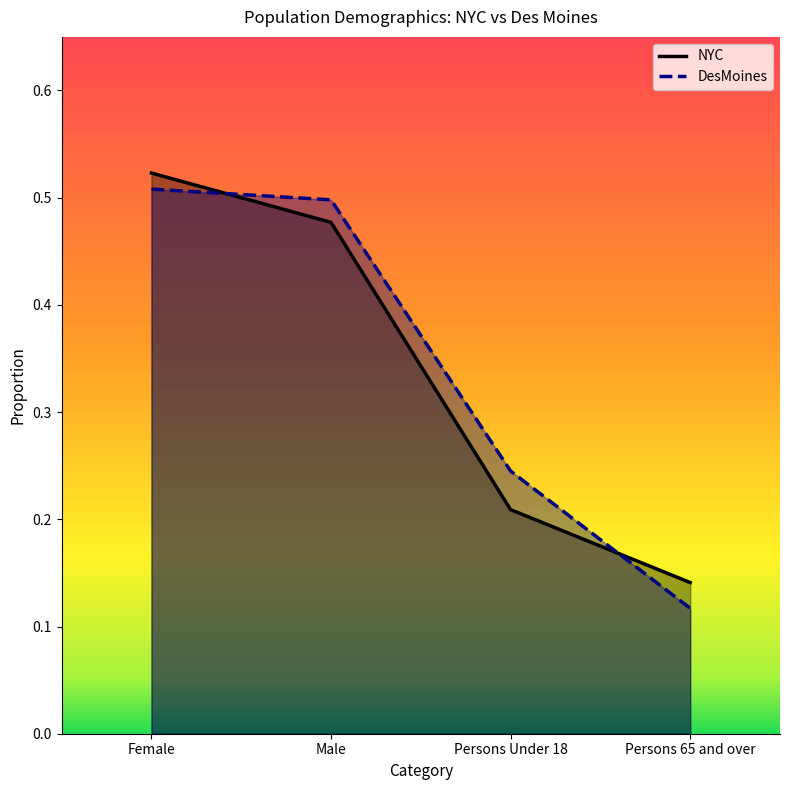

What is the difference between the NYC values at Female and Persons 65 and over?

0.4